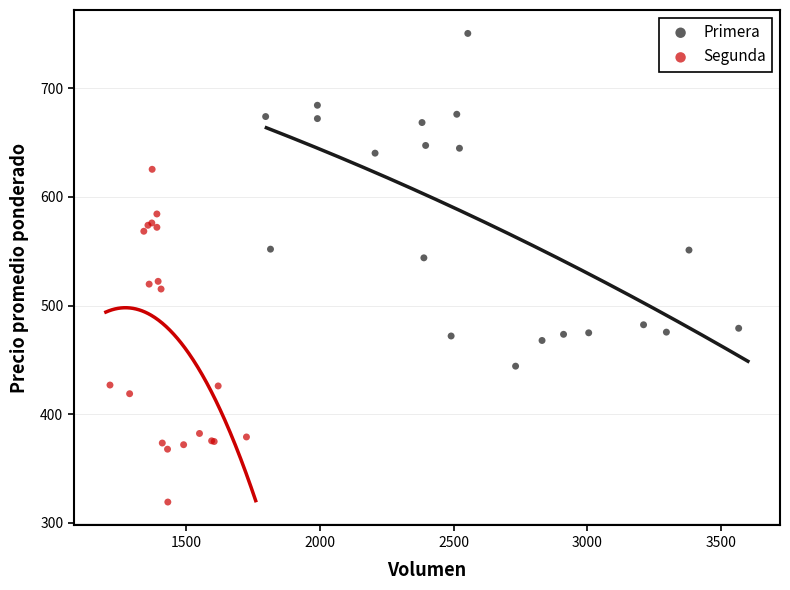

Which series reaches the maximum Y coordinate?

Primera